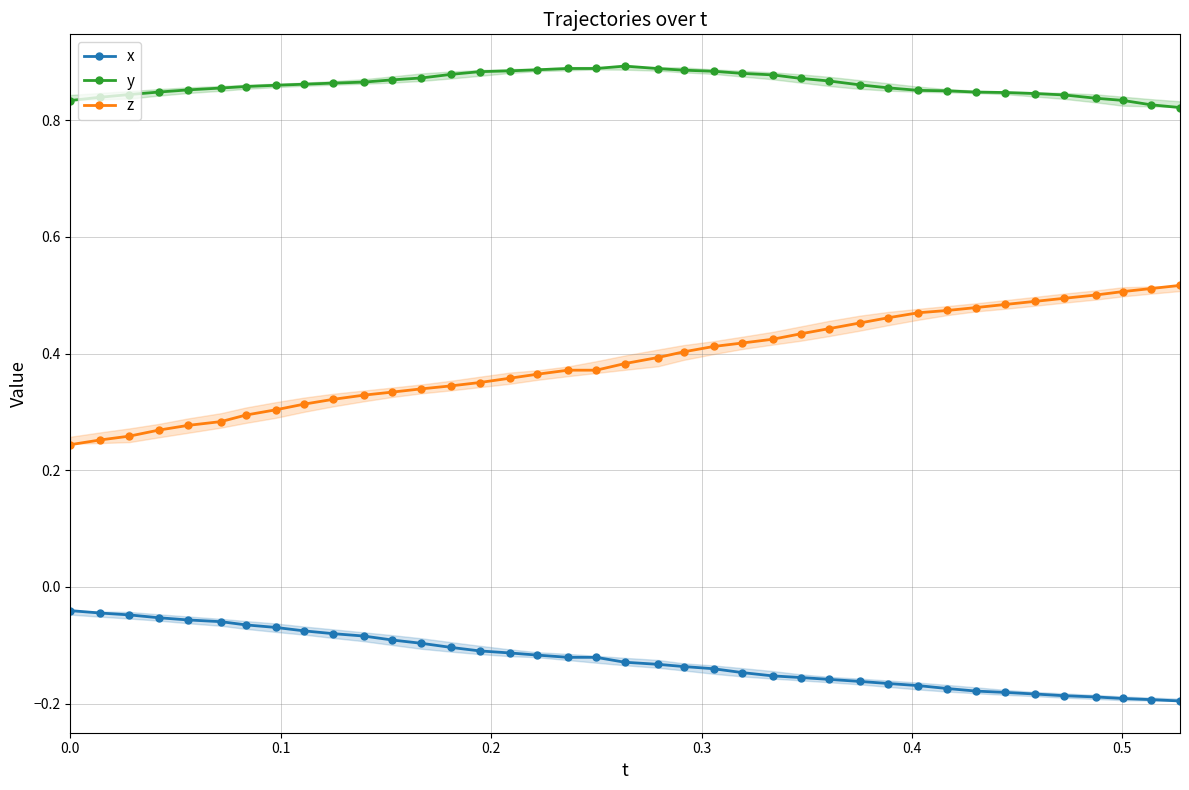

What is the minimum value shown in the chart?

-0.2